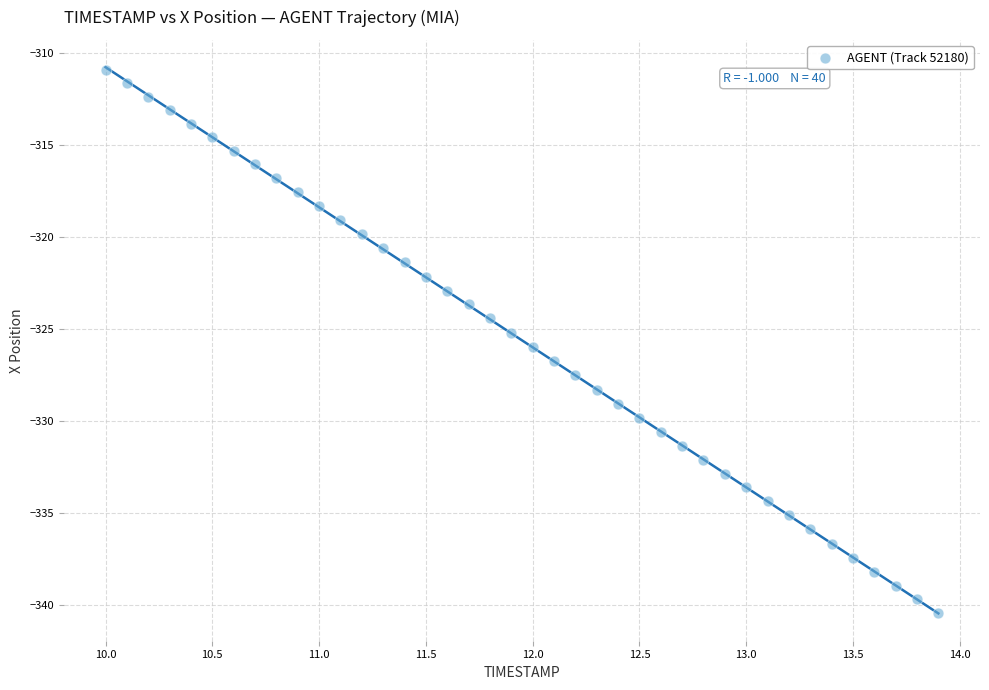

What is the range of X values (max minus min)?

3.9